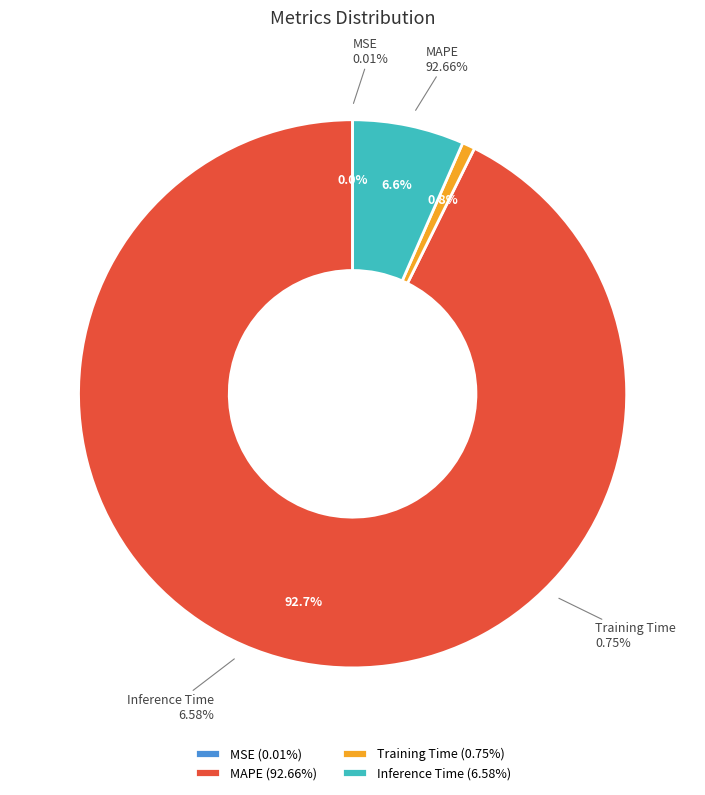

Count the number of slices in the pie.

4